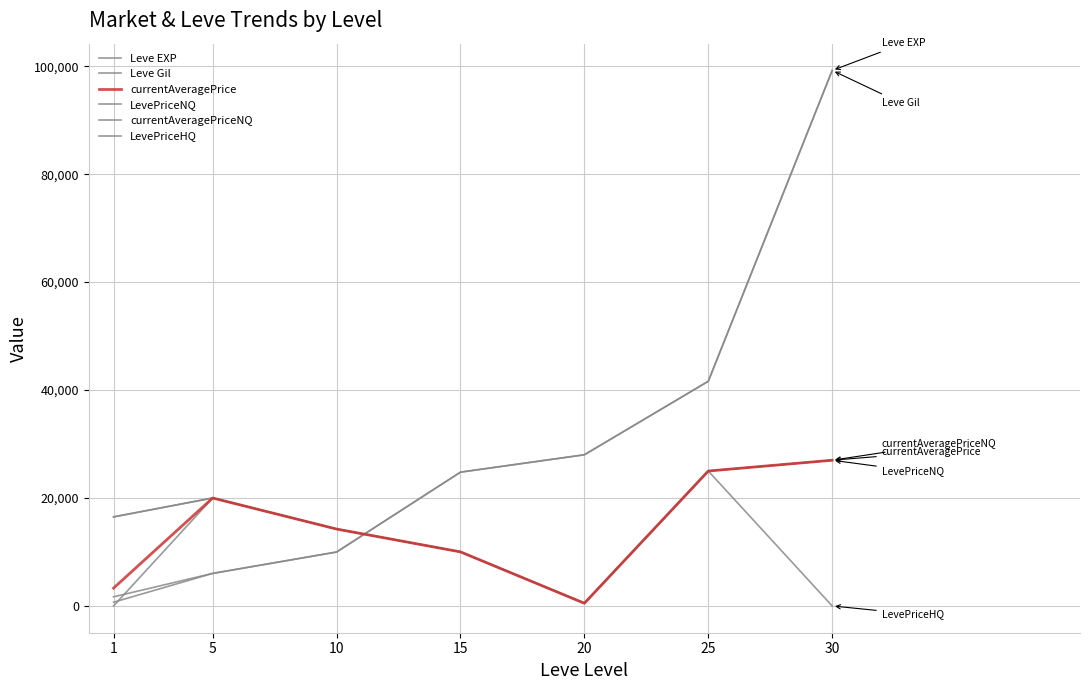

The LevePriceHQ series shows 20687 at 10. True or false?

False